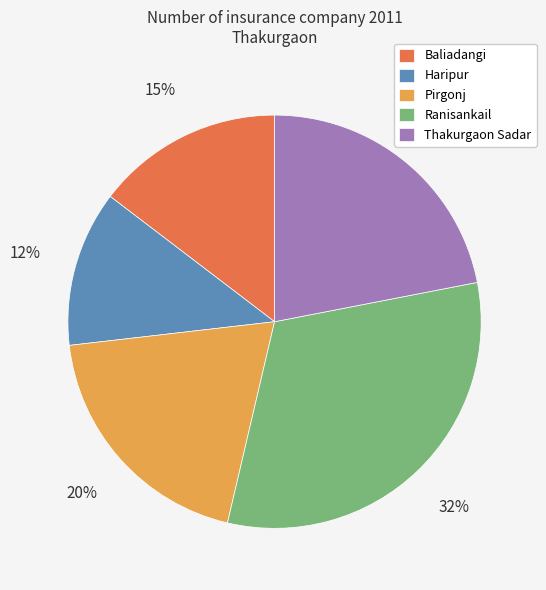

What percentage is the Ranisankail slice, to the nearest percent?

32%